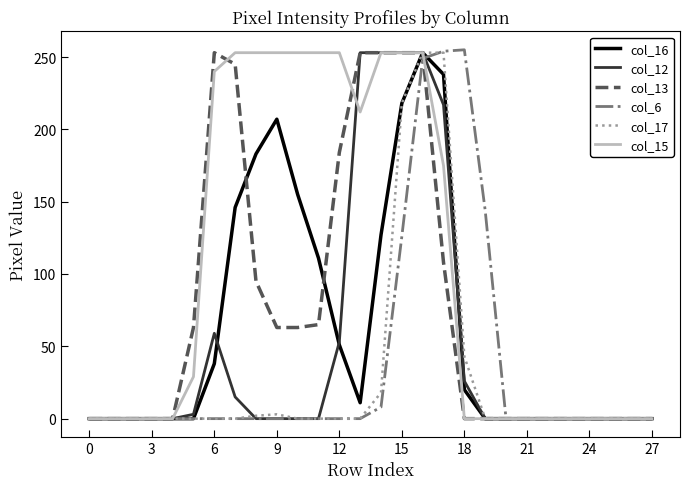

What is the maximum value shown in the chart?

255